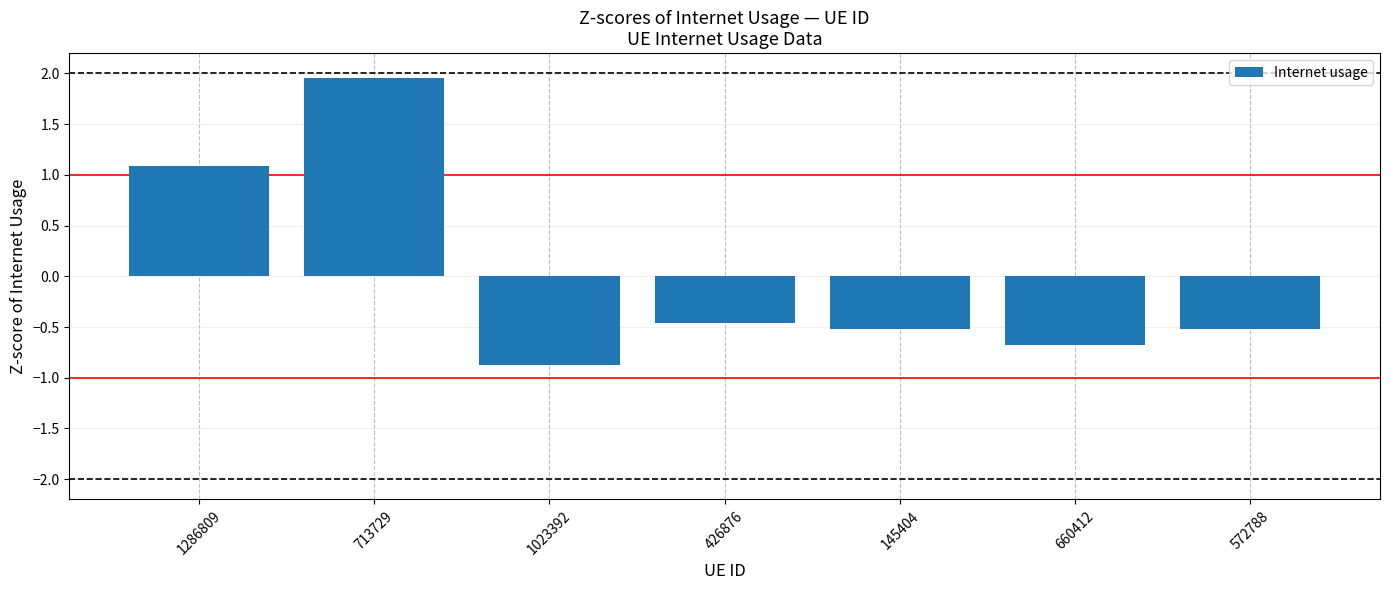

What is the change in value from 1023392 to 572788?

+0.4